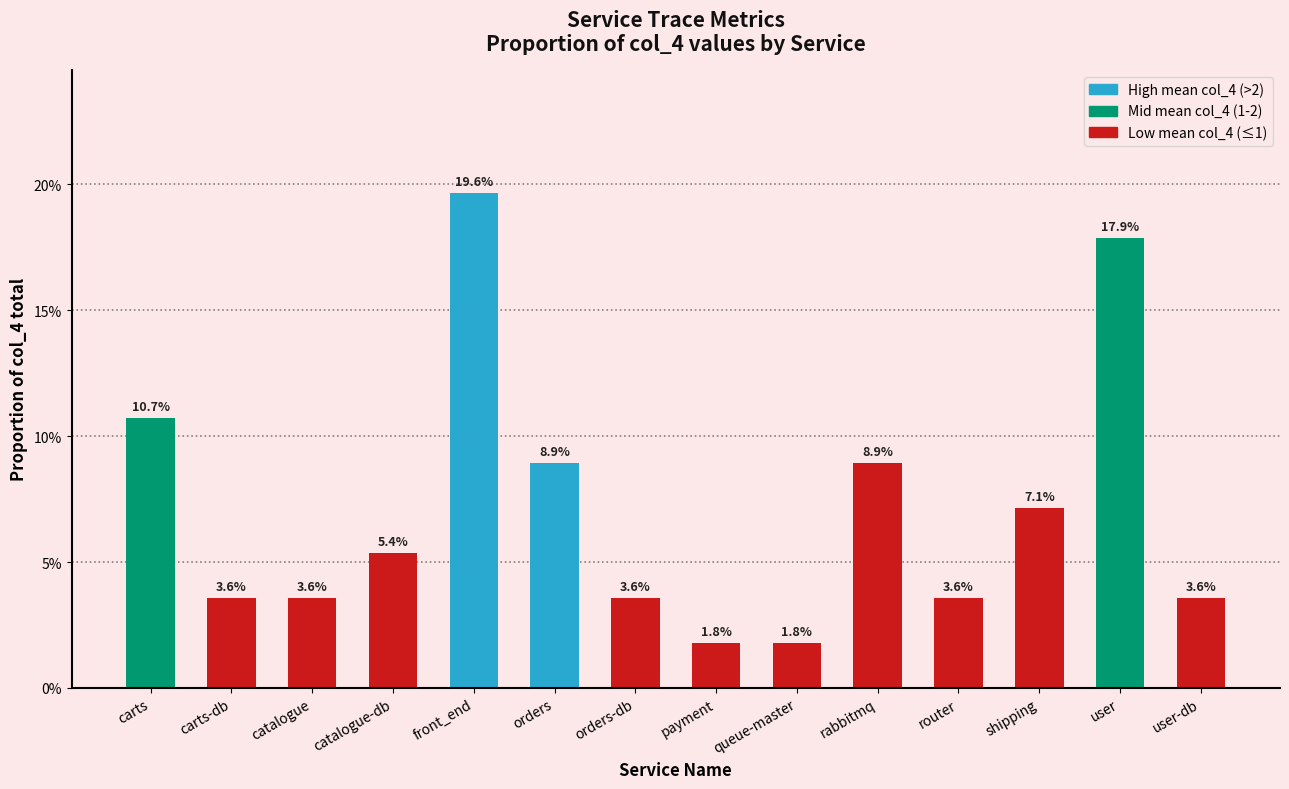

What is the difference between the second highest and minimum values?

0.2